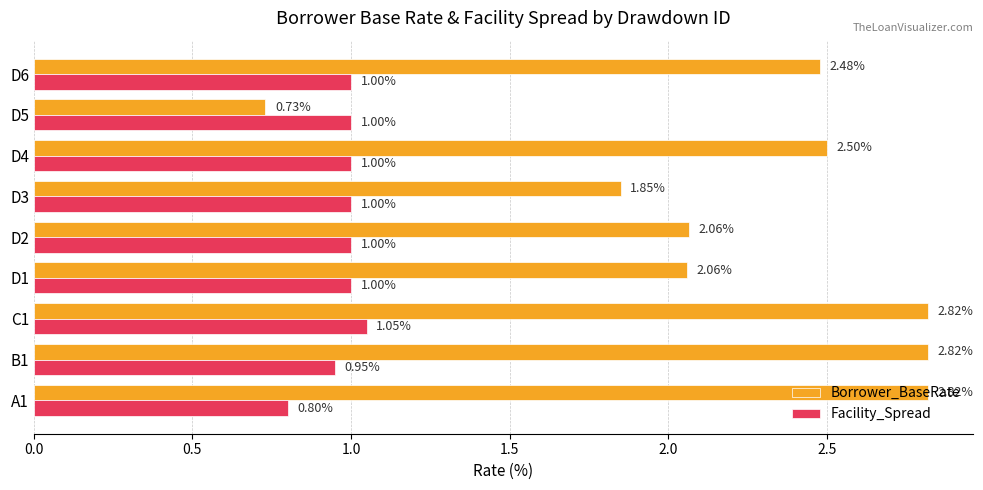

What are all the series names shown in the legend?

Borrower_BaseRate, Facility_Spread